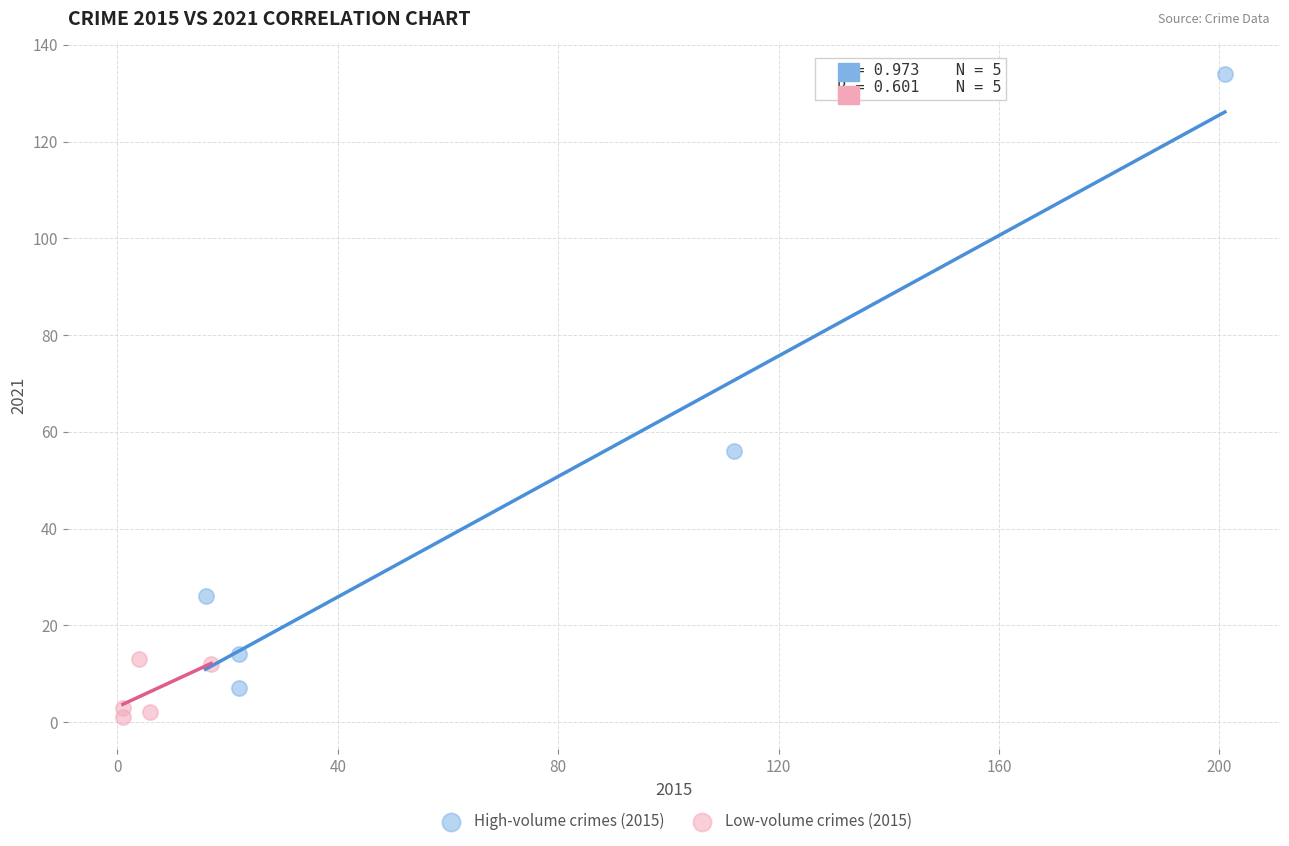

Which series contains the lowest Y value?

Low-volume crimes (2015)